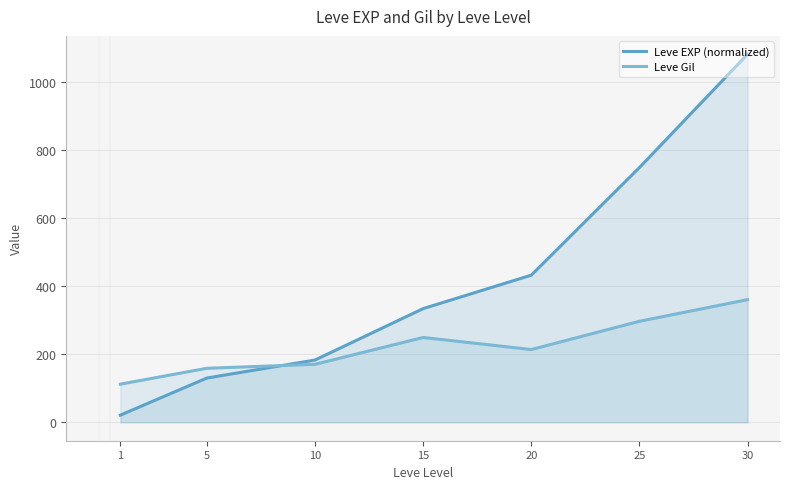

Reading left to right, what are all the values shown in this chart?

Leve EXP (normalized): 1=21.1	5=130.3	10=183.3	15=334.6	20=433.1	25=749.7	30=1083.0
Leve Gil: 1=112.3	5=159.0	10=170.7	15=249.7	20=214.2	25=297.3	30=361.0